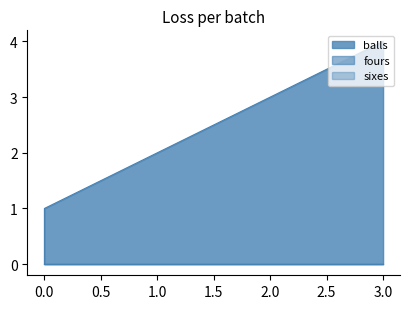

List the series in order of their peak value, highest first.

balls, fours, sixes